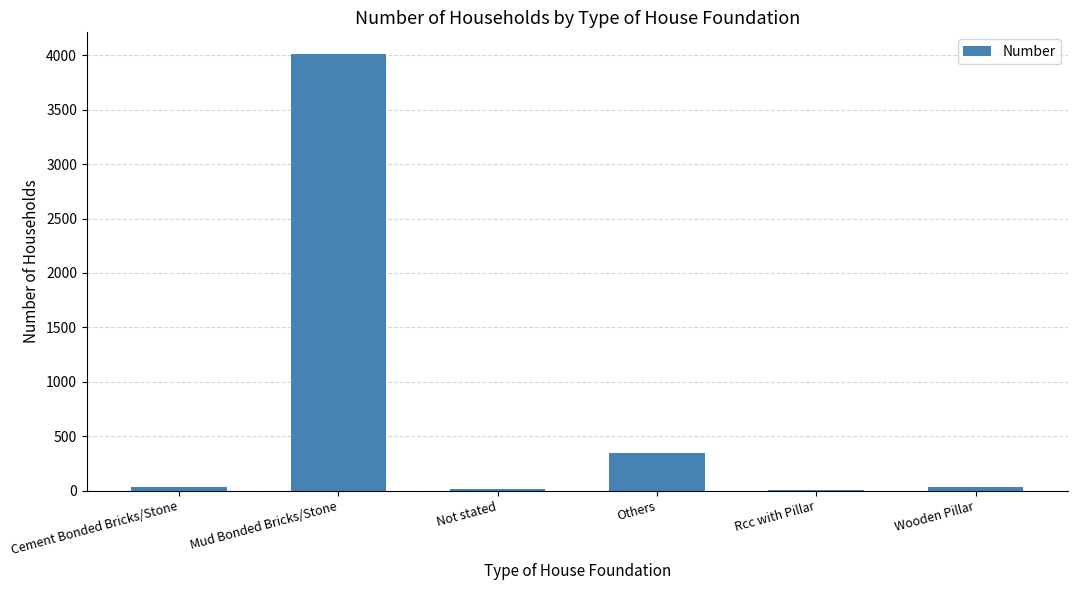

Between Others and Mud Bonded Bricks/Stone, which is larger?

Mud Bonded Bricks/Stone